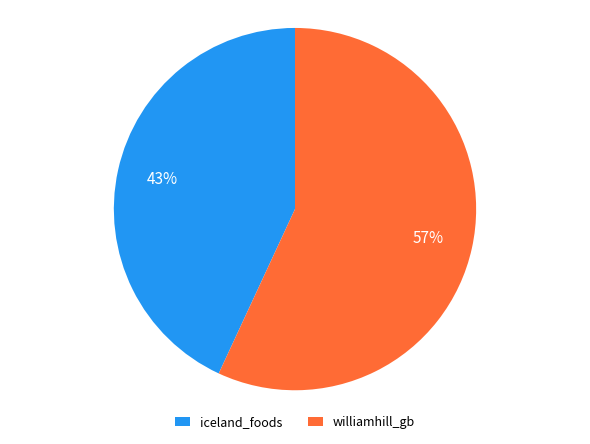

Approximately how many times larger is the value at williamhill_gb compared to iceland_foods?

1.3